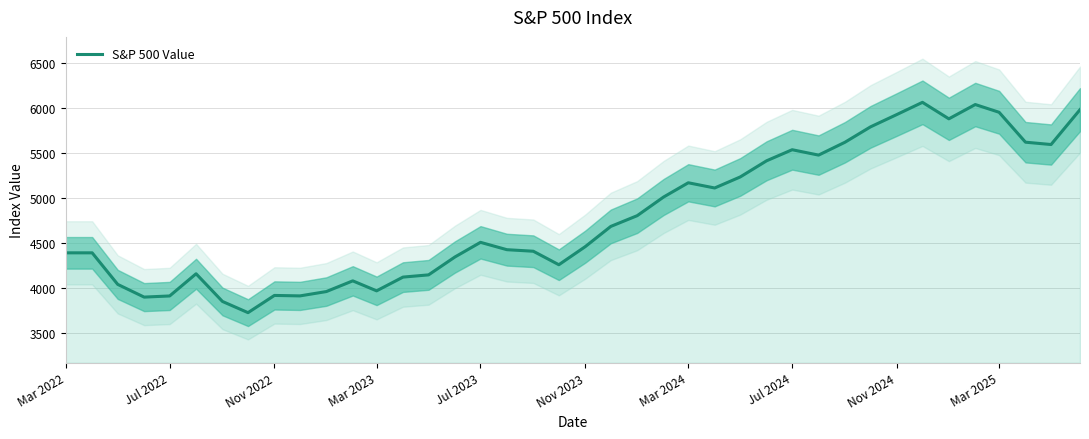

How many values are below 4508?

20